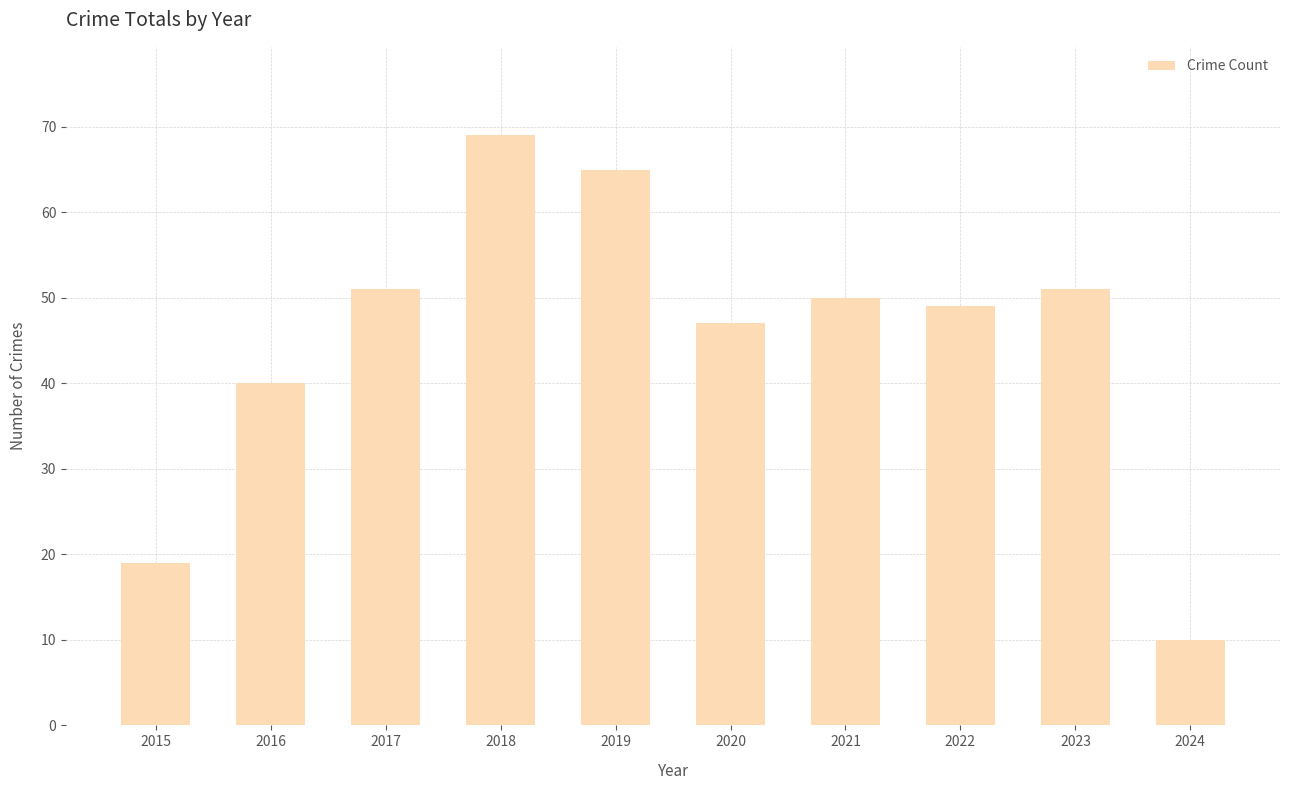

What is the minimum value shown in the chart?

10